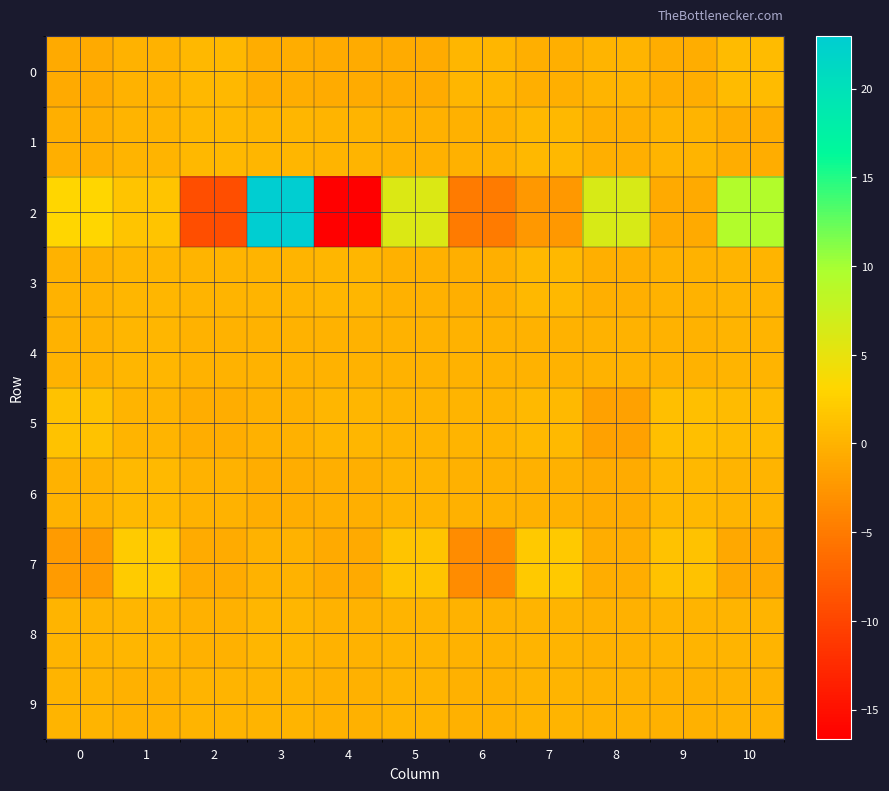

What is the total value across all series at 1?

5.2